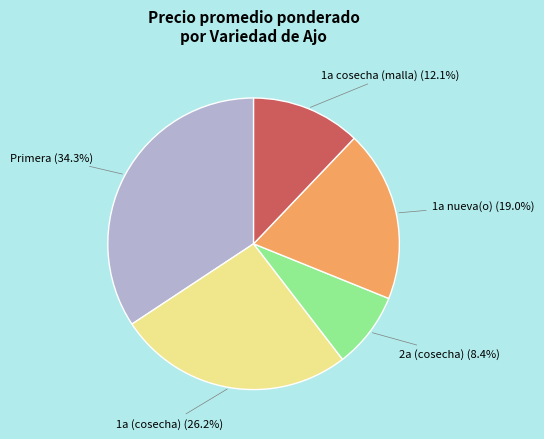

Is there any slice that represents more than half of the pie?

No